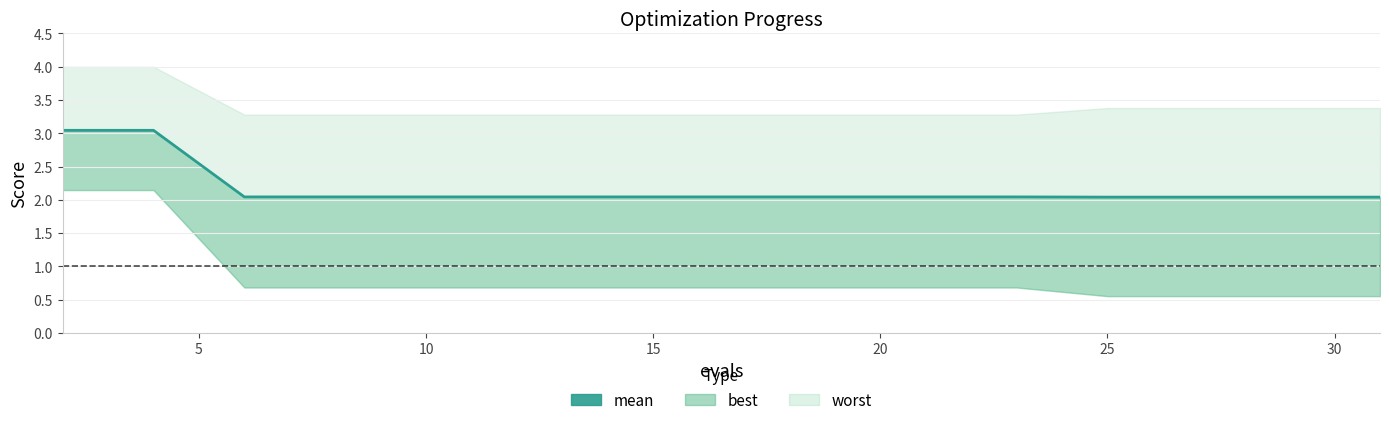

The value at 15 is 2.0. True or false?

True